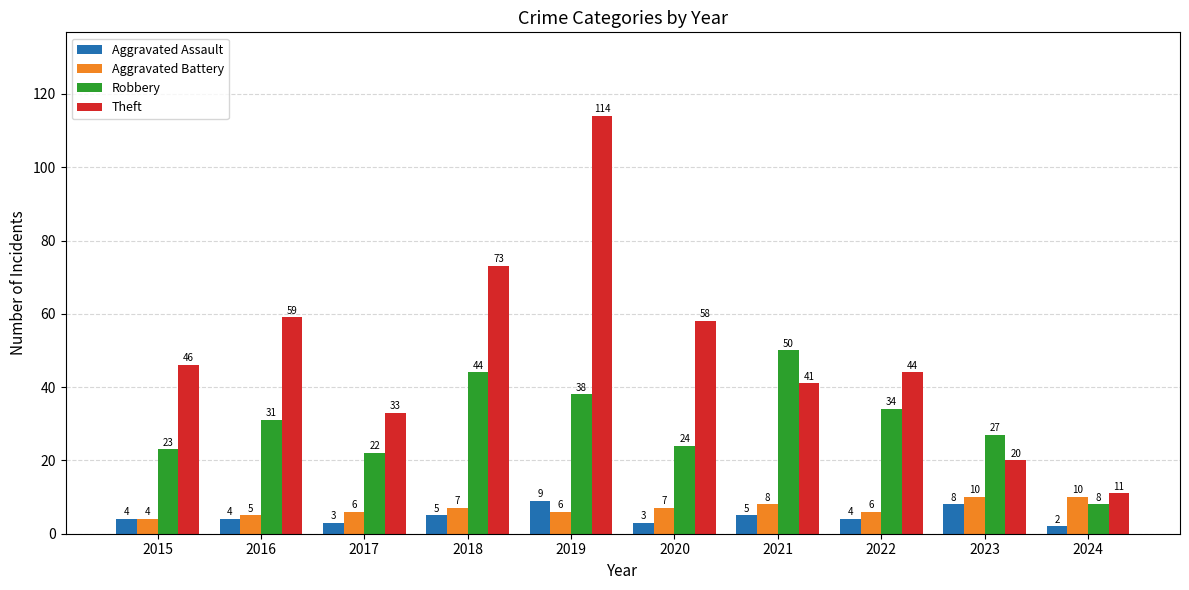

What is the value of the Aggravated Assault bar at the 5th from the left?

9